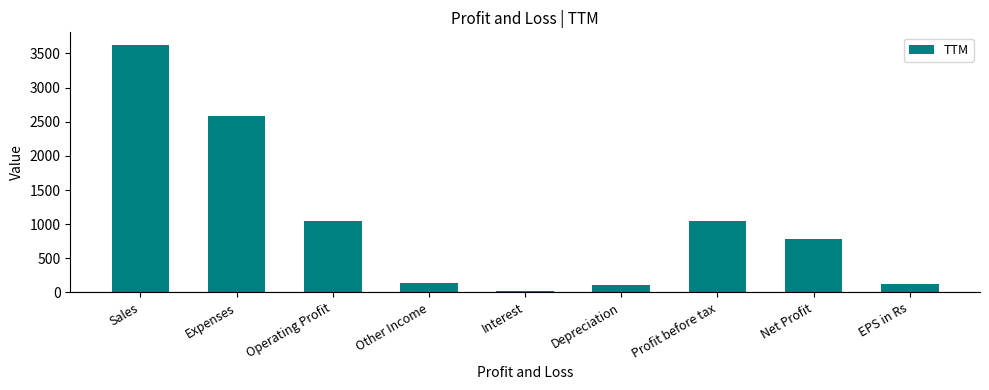

The value at Other Income is 132.0. True or false?

True